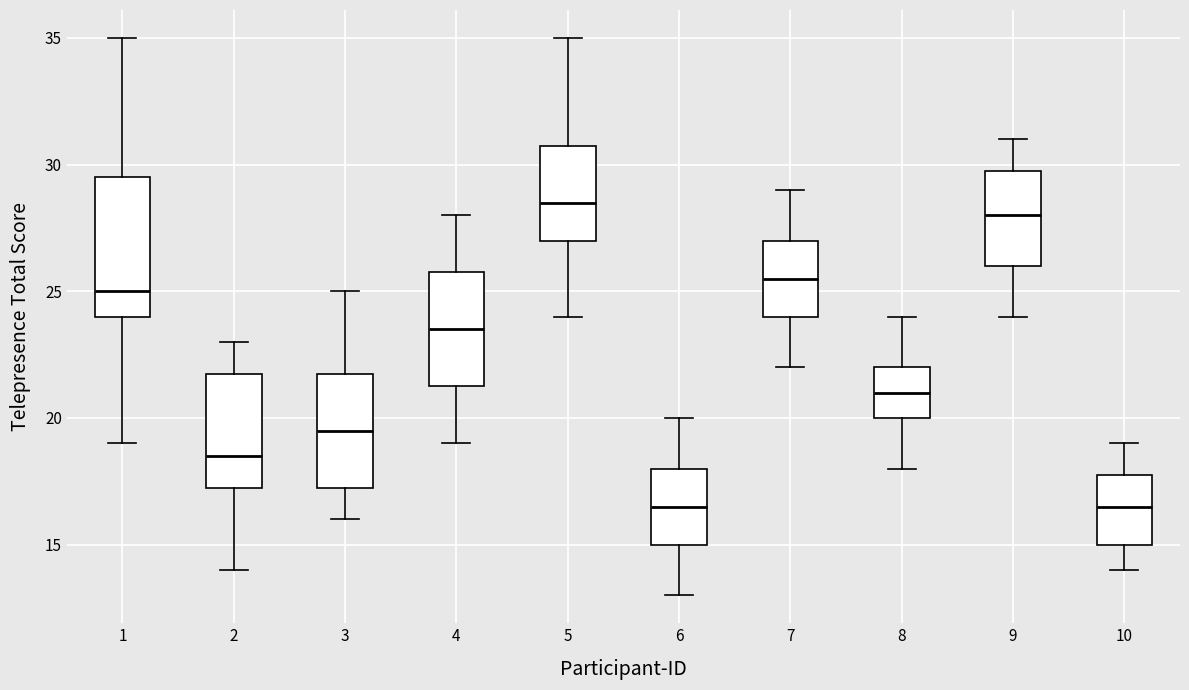

Comparing the boxes themselves (not the whiskers), which one is the tallest?

1